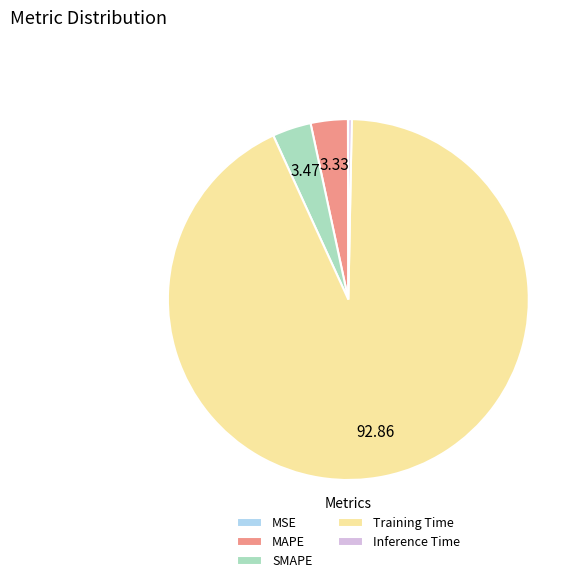

Which category has the biggest portion of the pie?

Training Time